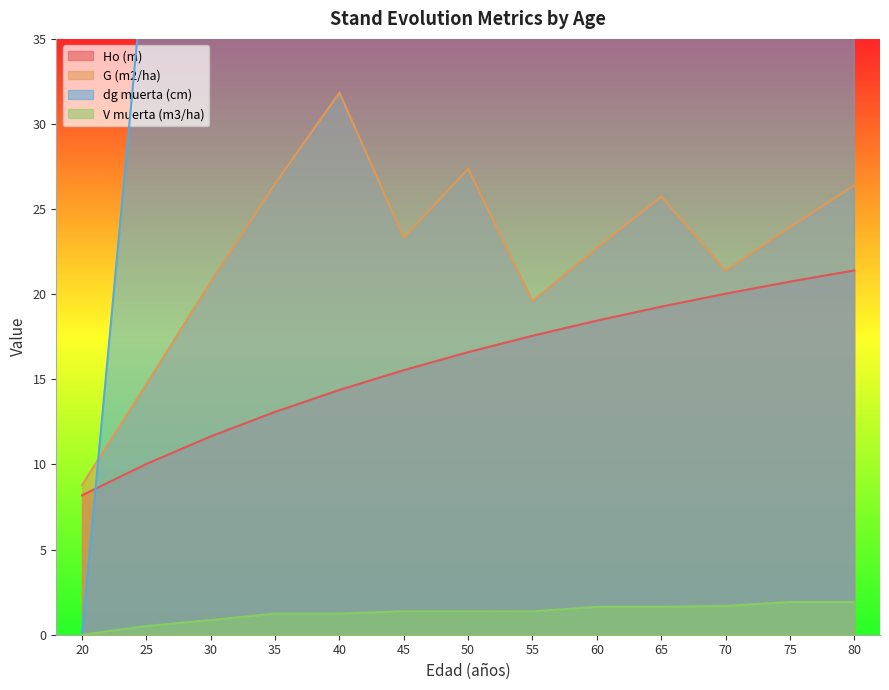

Between 25 and 30, which series saw the biggest shift?

dg muerta (cm)